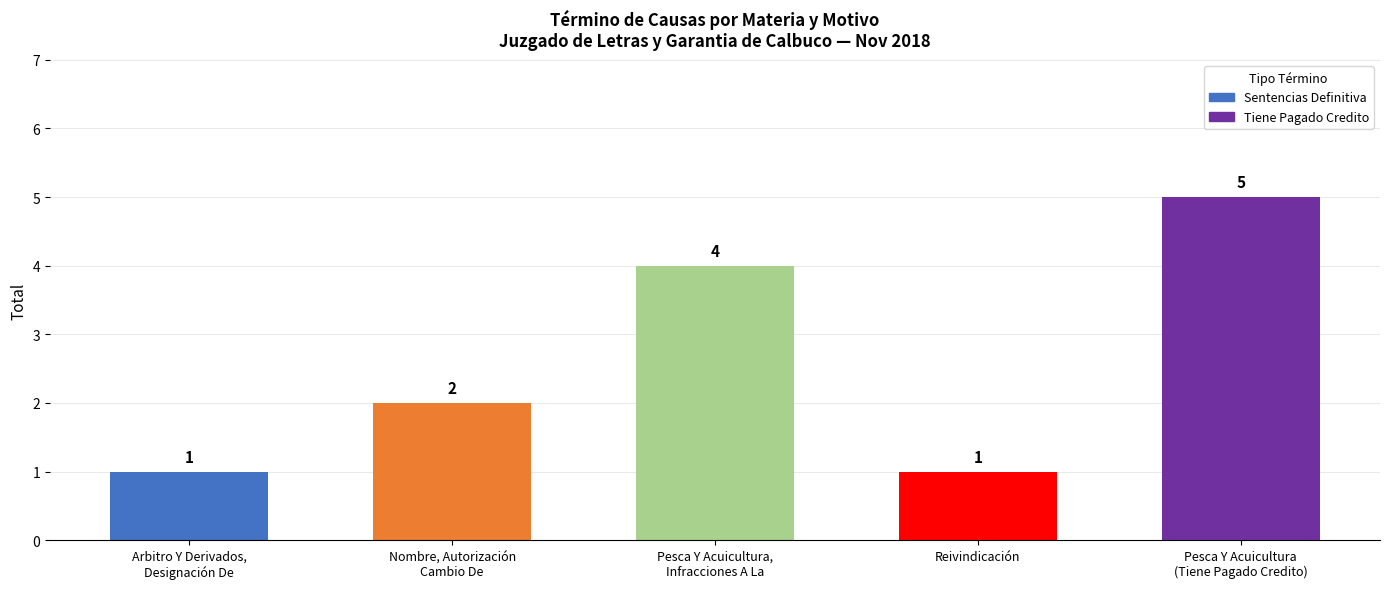

The value at Arbitro Y Derivados,
Designación De is 1. True or false?

True